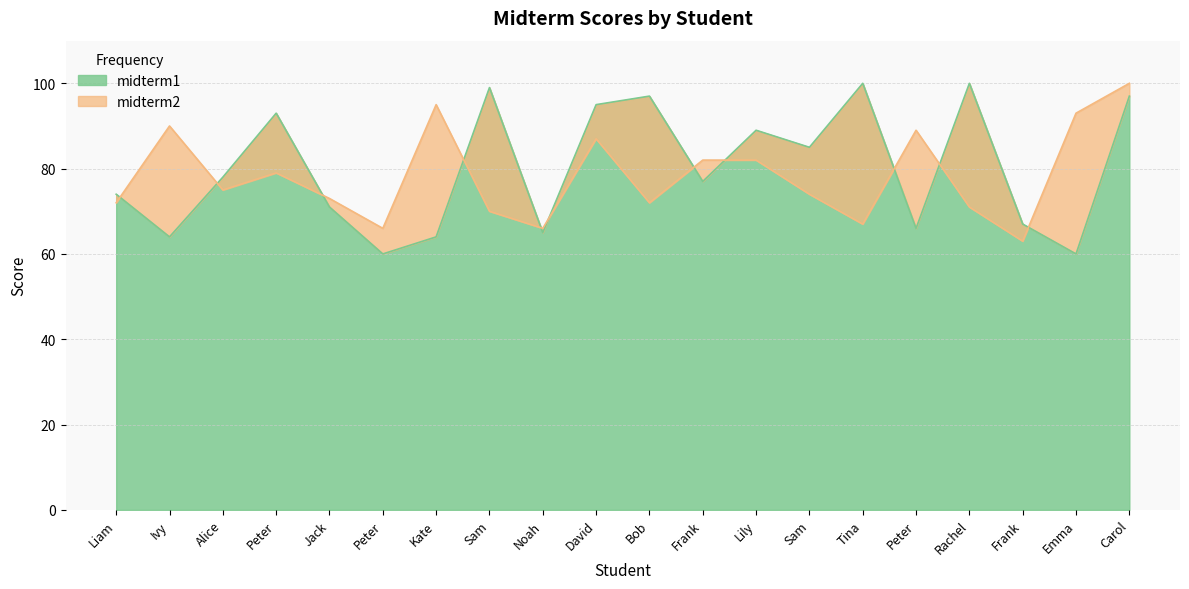

What is the difference between the maximum and minimum values in the midterm2 series?

37